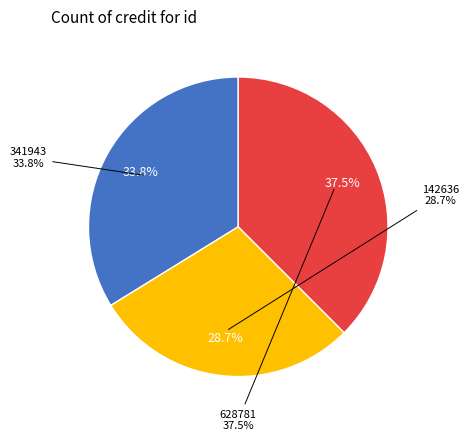

Rank the categories by value from highest to lowest.

628781, 341943, 142636